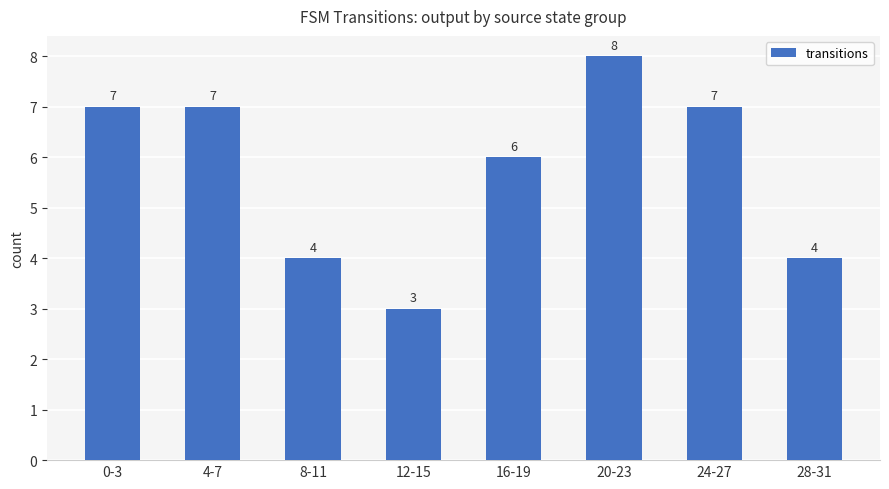

What is the average value?

6